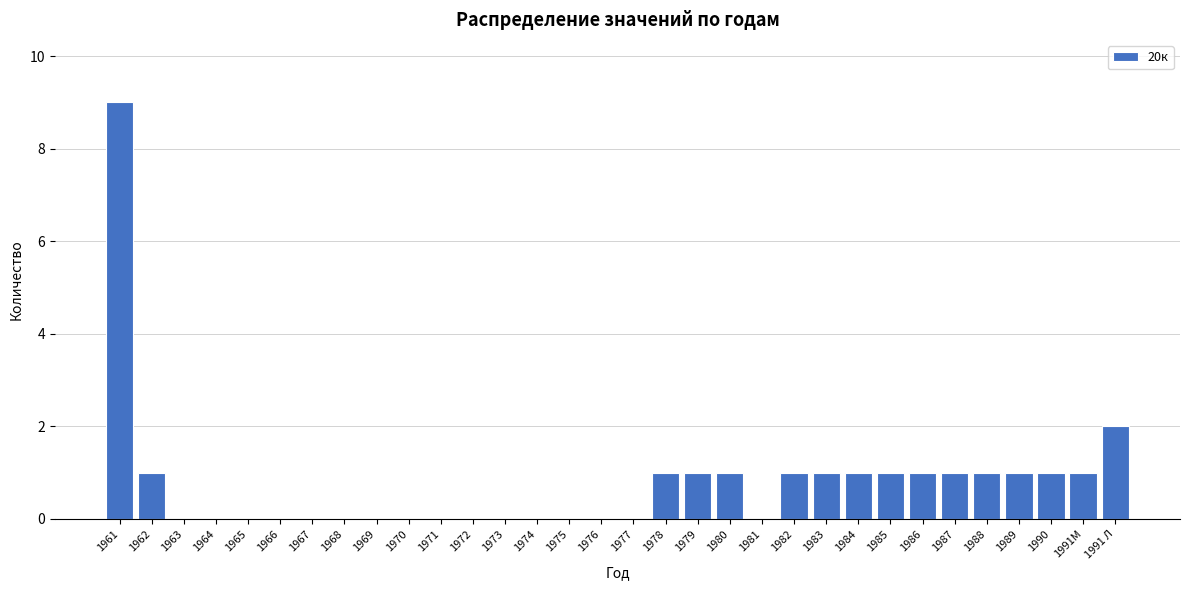

What is the sum of the values at 1961 and 1970?

9